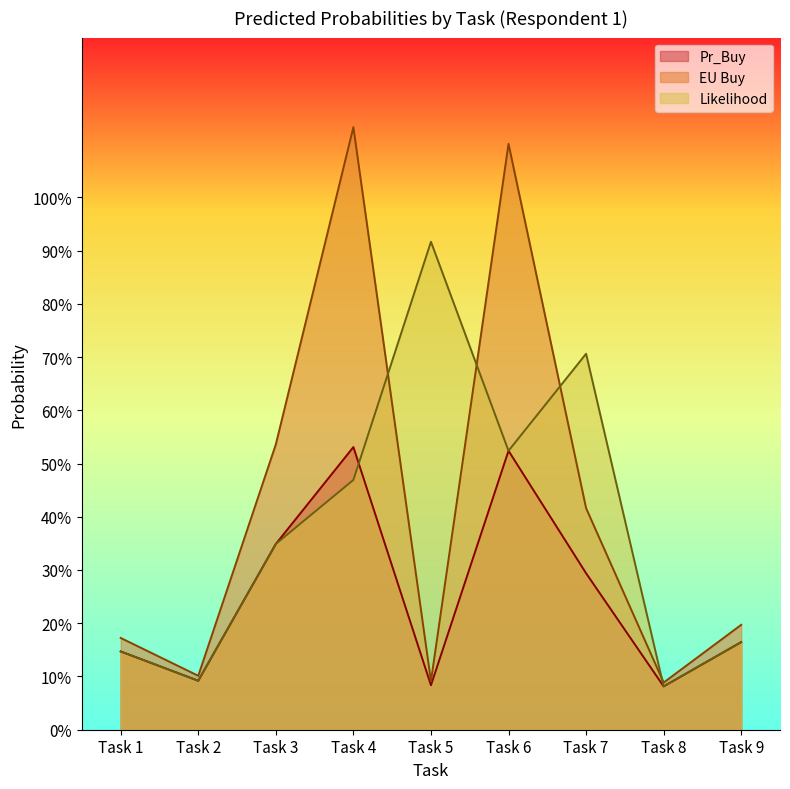

Rank the series at Task 8 from highest to lowest value.

EU Buy, Pr_Buy, Likelihood